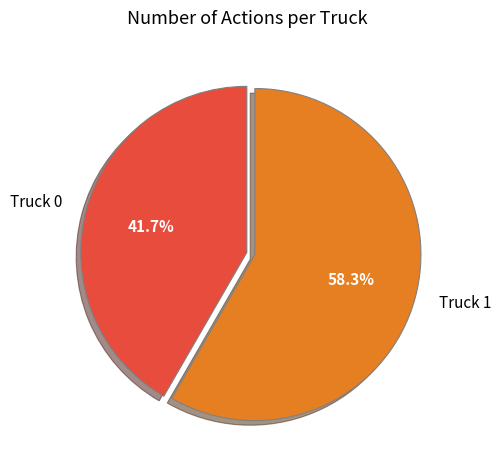

What is the ratio of the value at Truck 1 to the value at Truck 0?

1.4